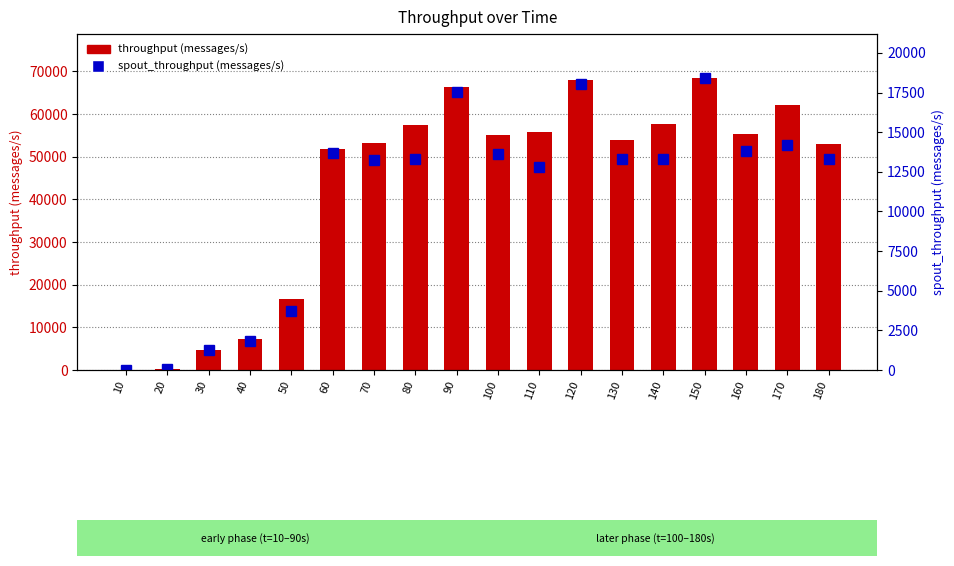

Read the throughput (messages/s) value at 50.

16626